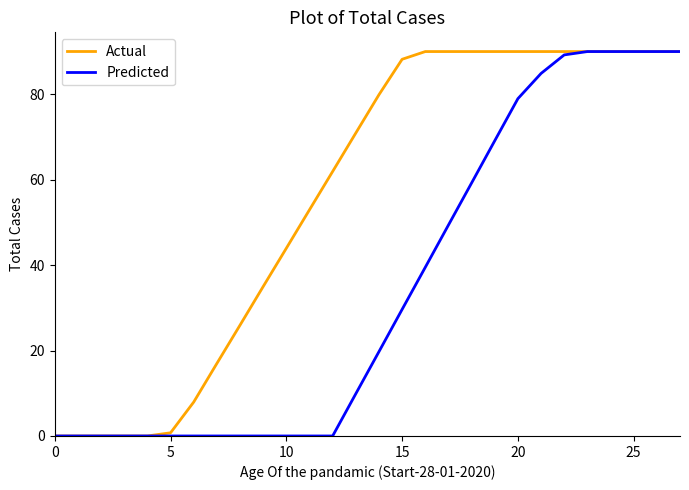

Which series has the largest total across all categories?

Actual